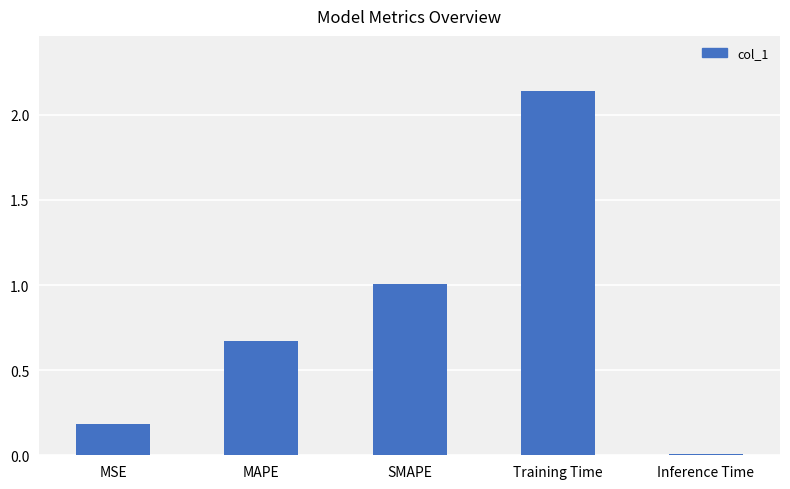

What is the label of the 5th bar from the right?

MSE